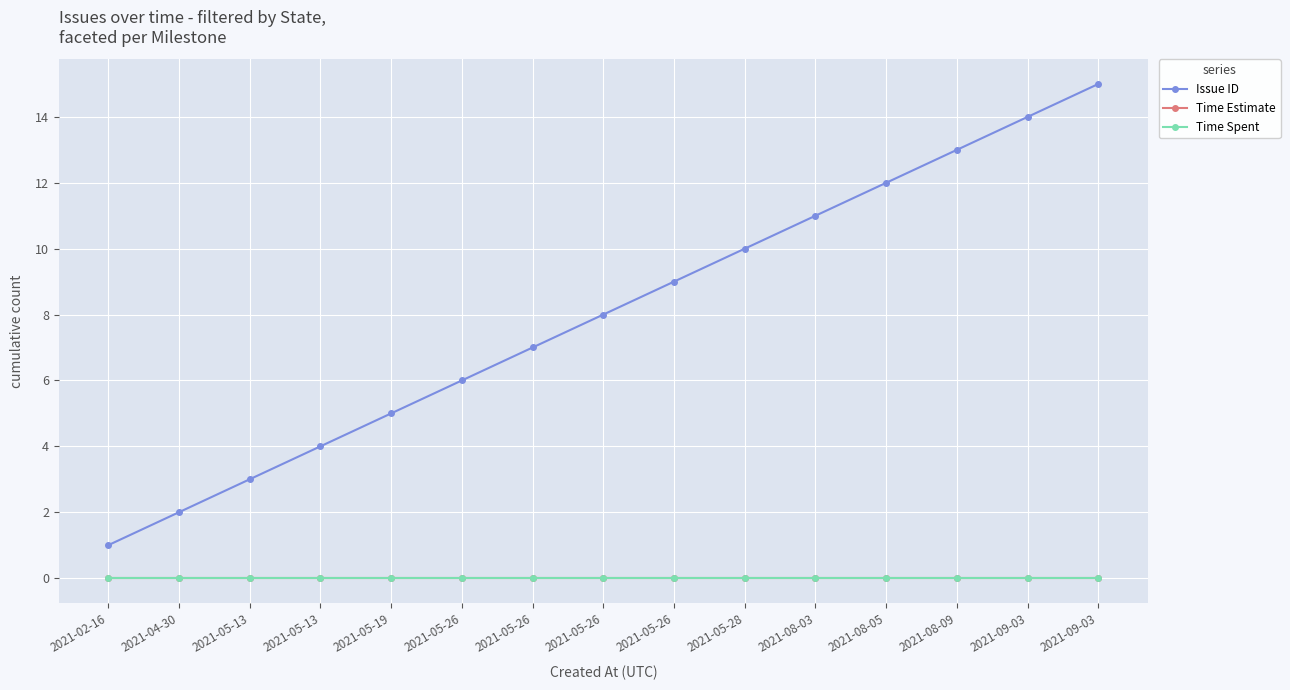

Reading left to right, what are all the values shown in this chart?

Issue ID: 2021-02-16=1	2021-04-30=2	2021-05-13=3	2021-05-13=4	2021-05-19=5	2021-05-26=6	2021-05-26=7	2021-05-26=8	2021-05-26=9	2021-05-28=10	2021-08-03=11	2021-08-05=12	2021-08-09=13	2021-09-03=14	2021-09-03=15
Time Estimate: 2021-02-16=0	2021-04-30=0	2021-05-13=0	2021-05-13=0	2021-05-19=0	2021-05-26=0	2021-05-26=0	2021-05-26=0	2021-05-26=0	2021-05-28=0	2021-08-03=0	2021-08-05=0	2021-08-09=0	2021-09-03=0	2021-09-03=0
Time Spent: 2021-02-16=0	2021-04-30=0	2021-05-13=0	2021-05-13=0	2021-05-19=0	2021-05-26=0	2021-05-26=0	2021-05-26=0	2021-05-26=0	2021-05-28=0	2021-08-03=0	2021-08-05=0	2021-08-09=0	2021-09-03=0	2021-09-03=0